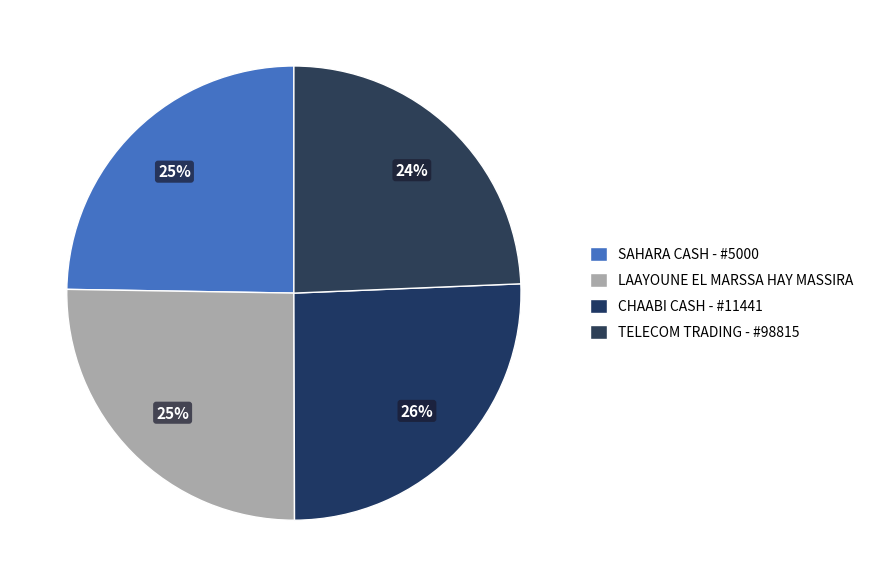

Is it true that TELECOM TRADING - #98815 is 24% of the pie?

True